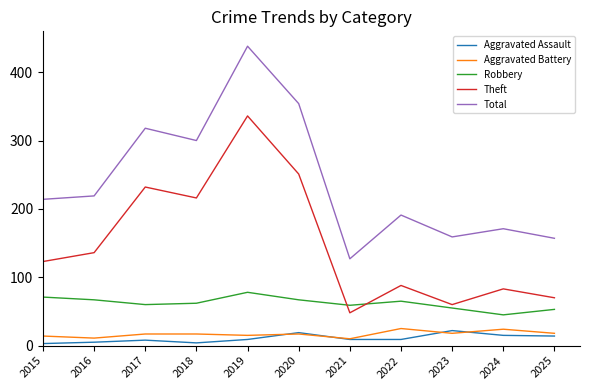

In Theft, how many points are lower than both neighbors (excluding endpoints)?

3